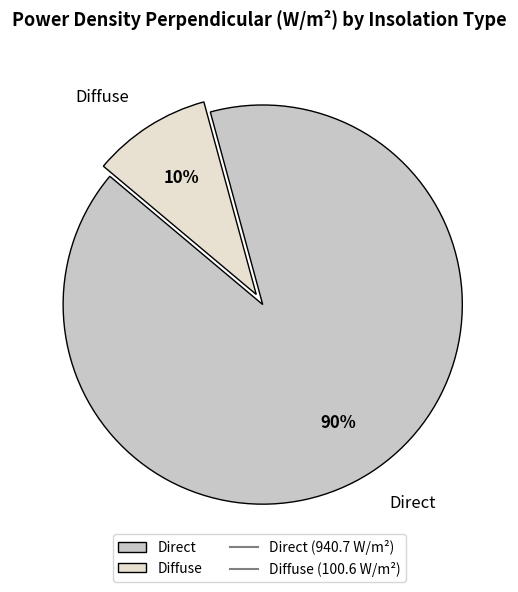

To the nearest percent, what portion does Direct represent?

90%